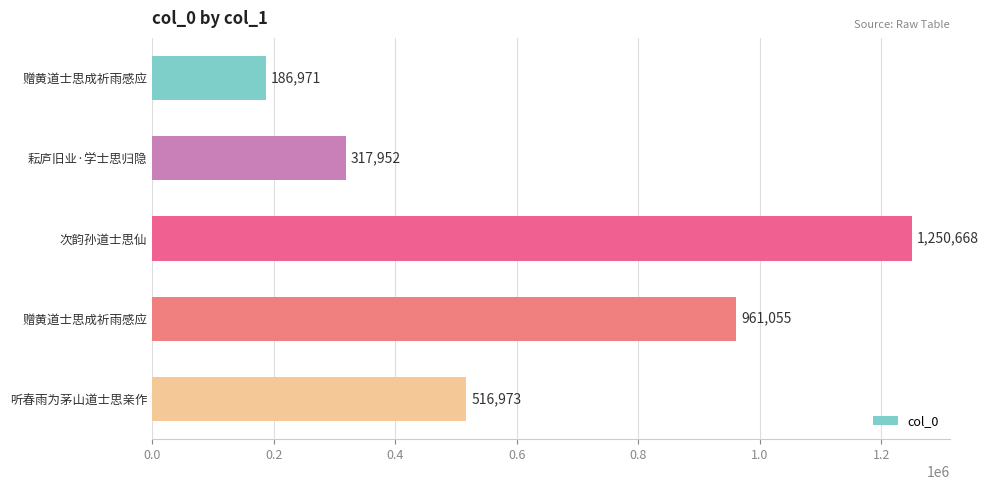

Count the number of categories in the chart.

5